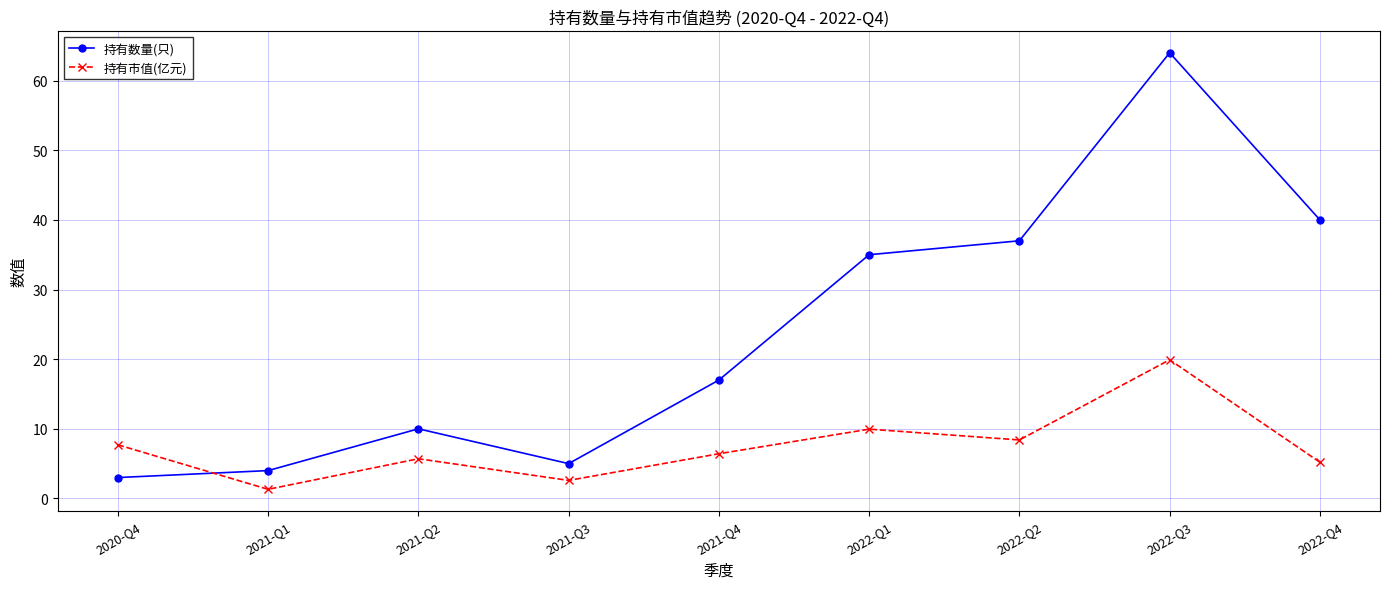

Is it true that 持有市值(亿元) equals 5.7 at 2021-Q2?

True